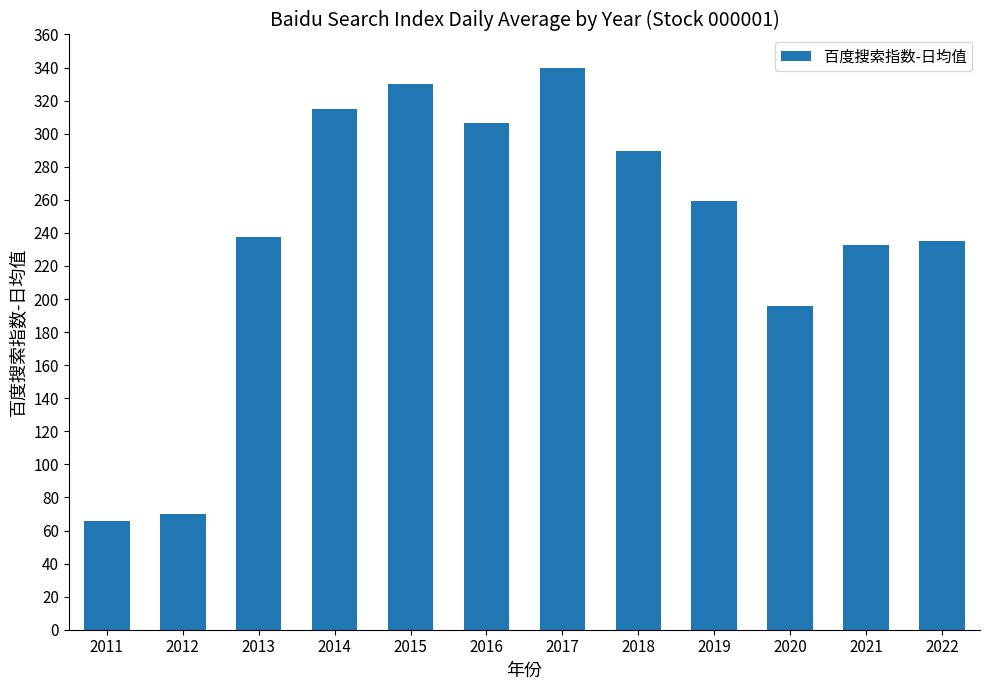

True or false: the data shows 330.2 at 2015.

True